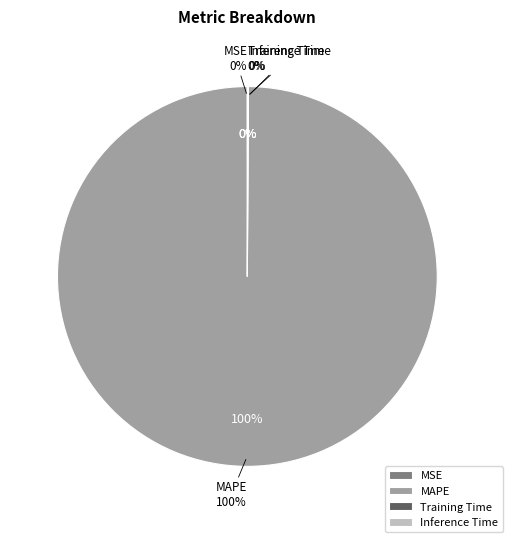

How many slices are in this pie chart?

4